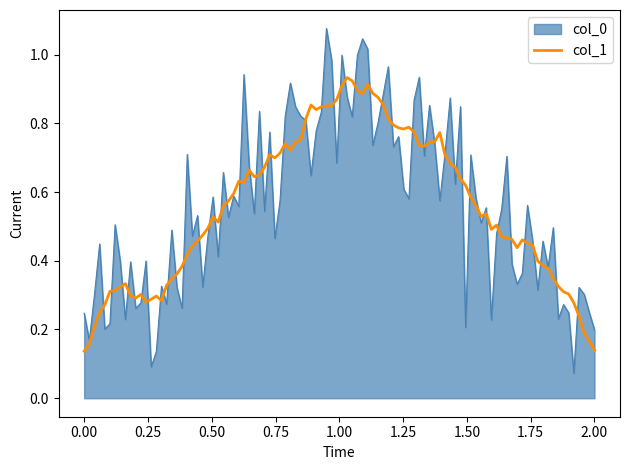

Which series has the largest range (max minus min)?

col_0